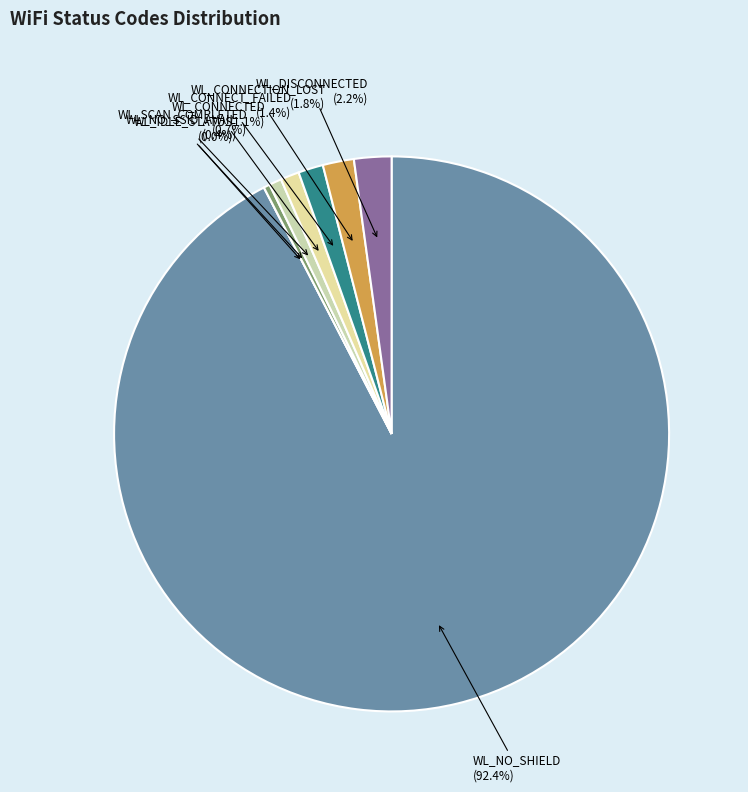

The WL_CONNECT_FAILED slice represents 11% of the pie. True or false?

False